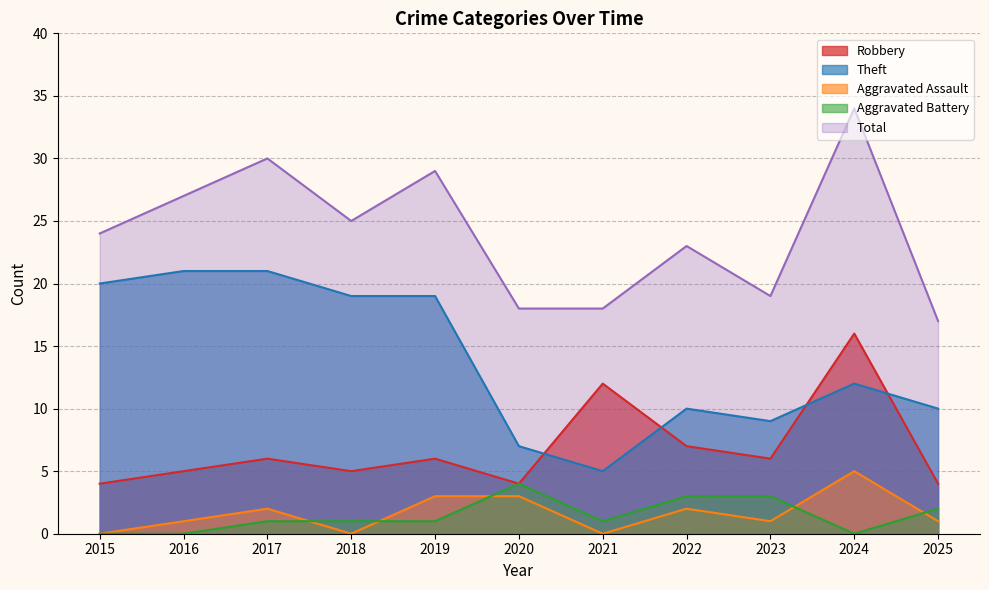

Which series ends up on top after the final intersection of Aggravated Battery and Aggravated Assault?

Aggravated Battery